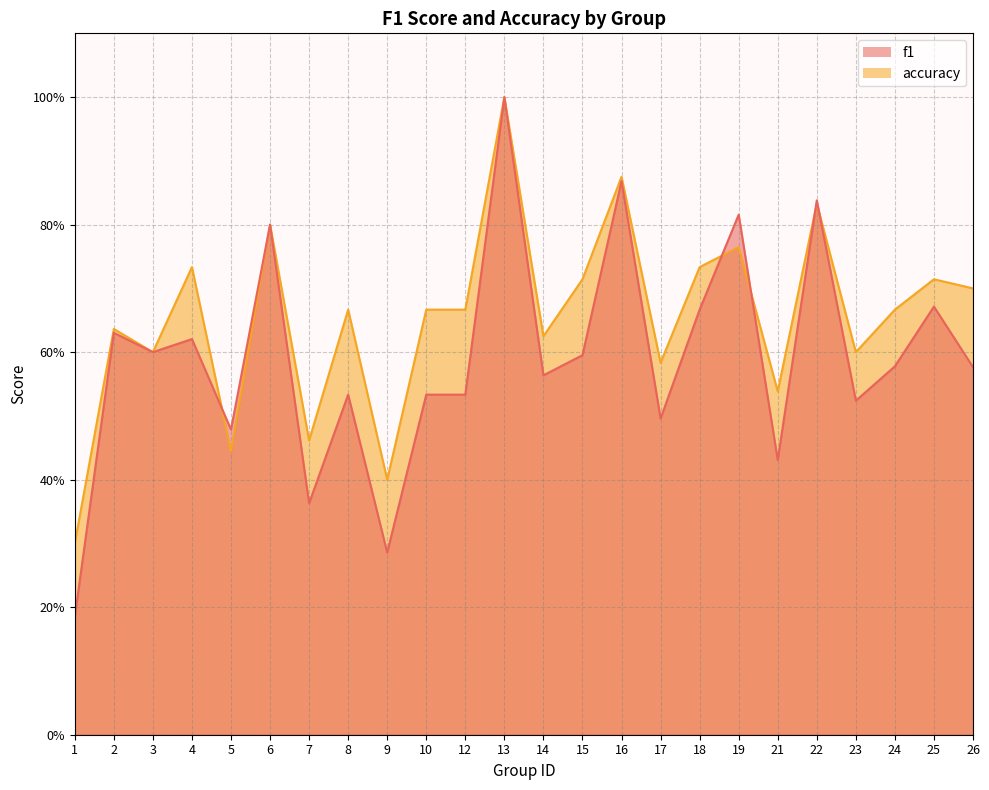

Reading left to right, extract all data points from this chart.

f1: 0.2	0.6	0.6	0.6	0.5	0.8	0.4	0.5	0.3	0.5	0.5	1.0	0.6	0.6	0.9	0.5	0.7	0.8	0.4	0.8	0.5	0.6	0.7	0.6
accuracy: 0.3	0.6	0.6	0.7	0.4	0.8	0.5	0.7	0.4	0.7	0.7	1.0	0.6	0.7	0.9	0.6	0.7	0.8	0.5	0.8	0.6	0.7	0.7	0.7